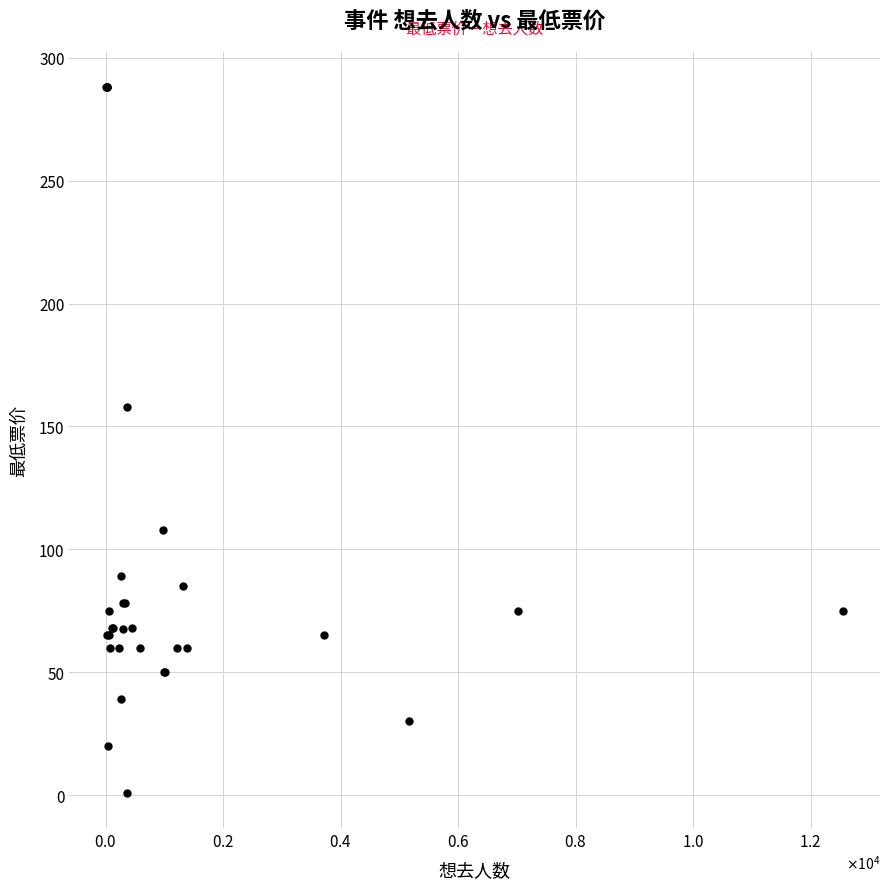

What Y value in the scatter plot is closest to 144?

158.0